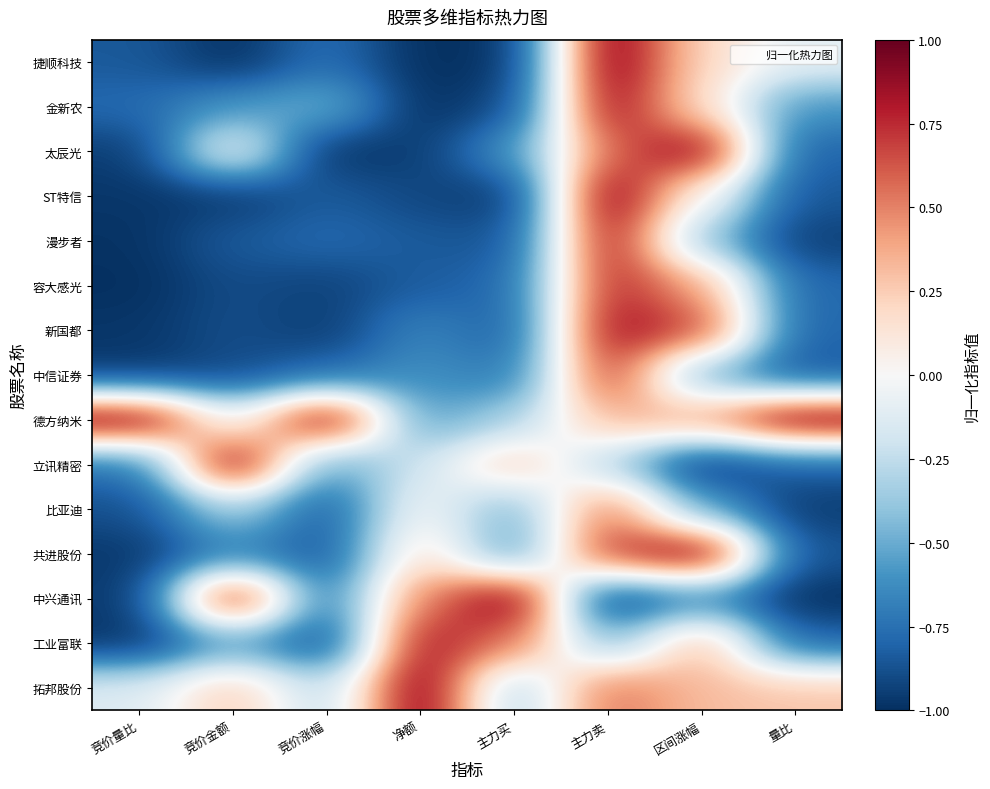

Which series has the largest total across all categories?

德方纳米